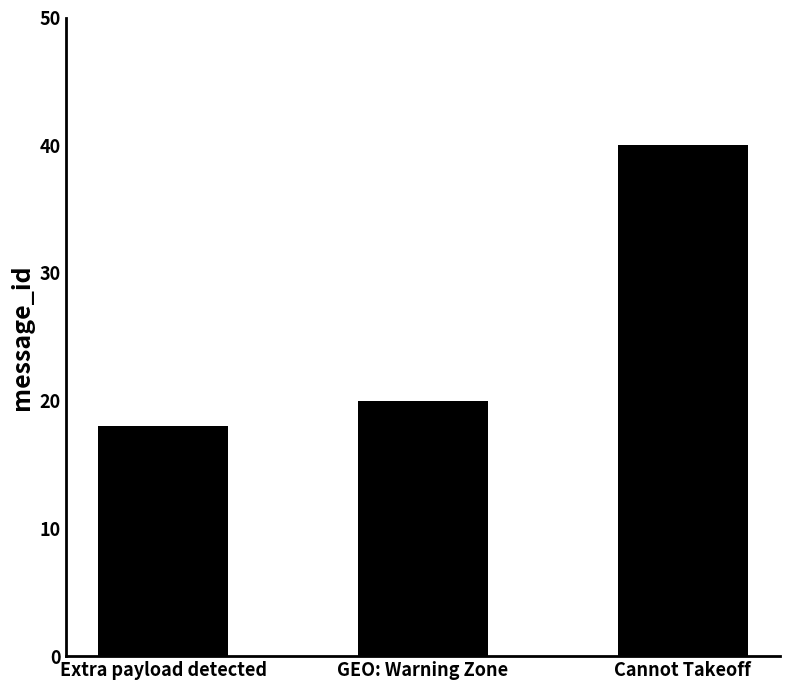

Reading right to left, what are all the values shown in this chart?

40	20	18